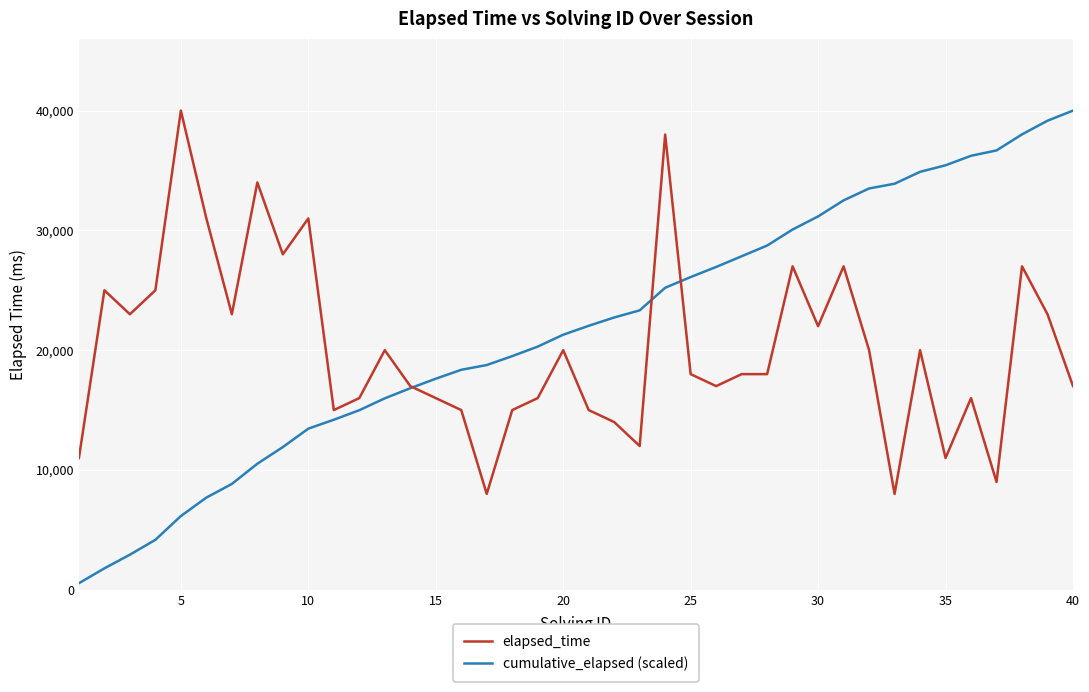

Which series has the largest range (max minus min)?

cumulative_elapsed (scaled)